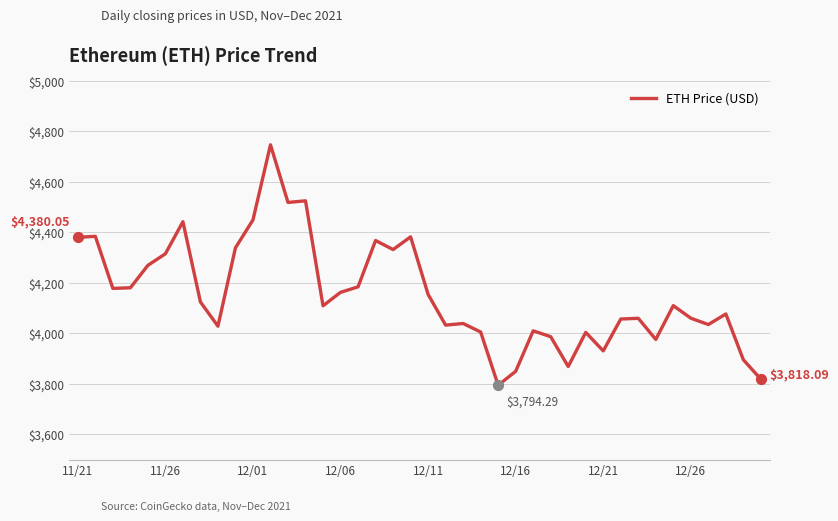

What is the difference between the maximum and minimum values?

952.1